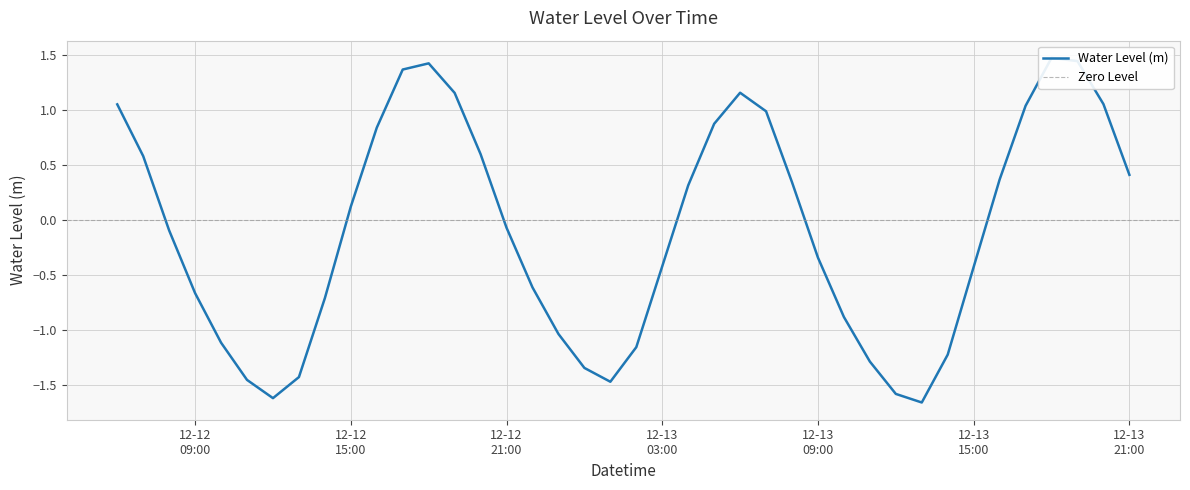

How many points are higher than both their immediate neighbors (excluding endpoints)?

3